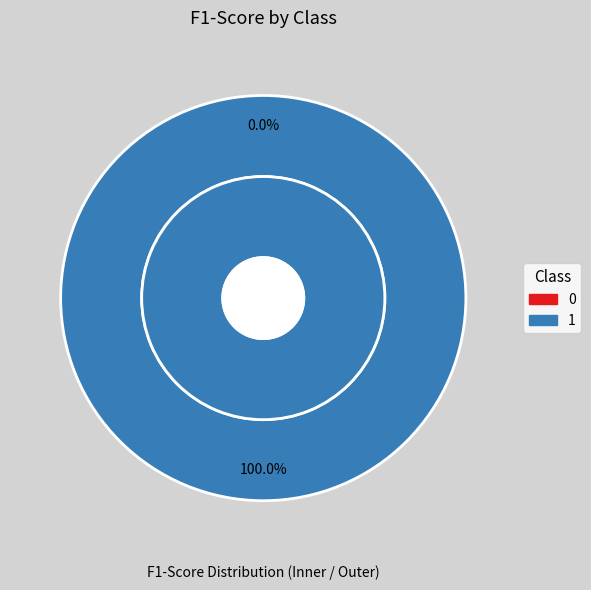

Rank the categories by value from highest to lowest.

1, 0